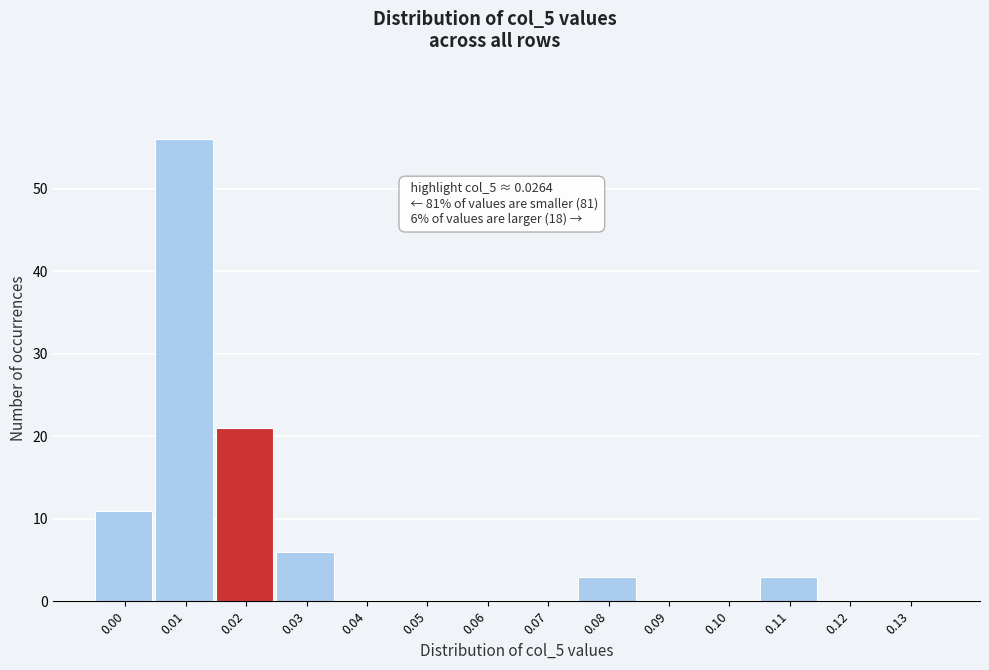

Reading left to right, transcribe all the data shown in this chart.

0.00=11	0.01=56	0.02=21	0.03=6	0.04=0	0.05=0	0.06=0	0.07=0	0.08=3	0.09=0	0.10=0	0.11=3	0.12=0	0.13=0